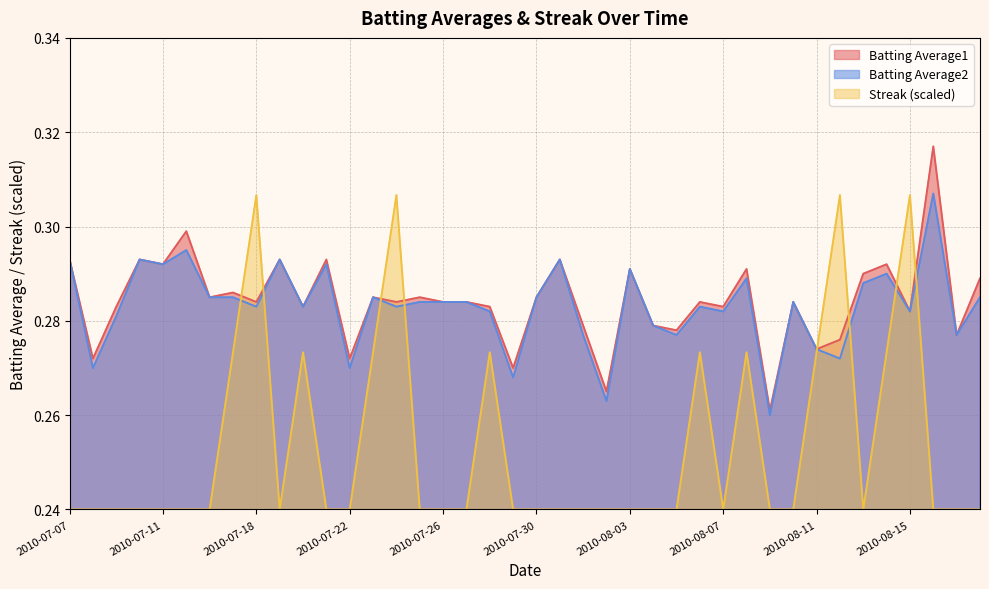

What is the sum of the Streak values at 2010-08-18 and 2010-08-10?

0.5